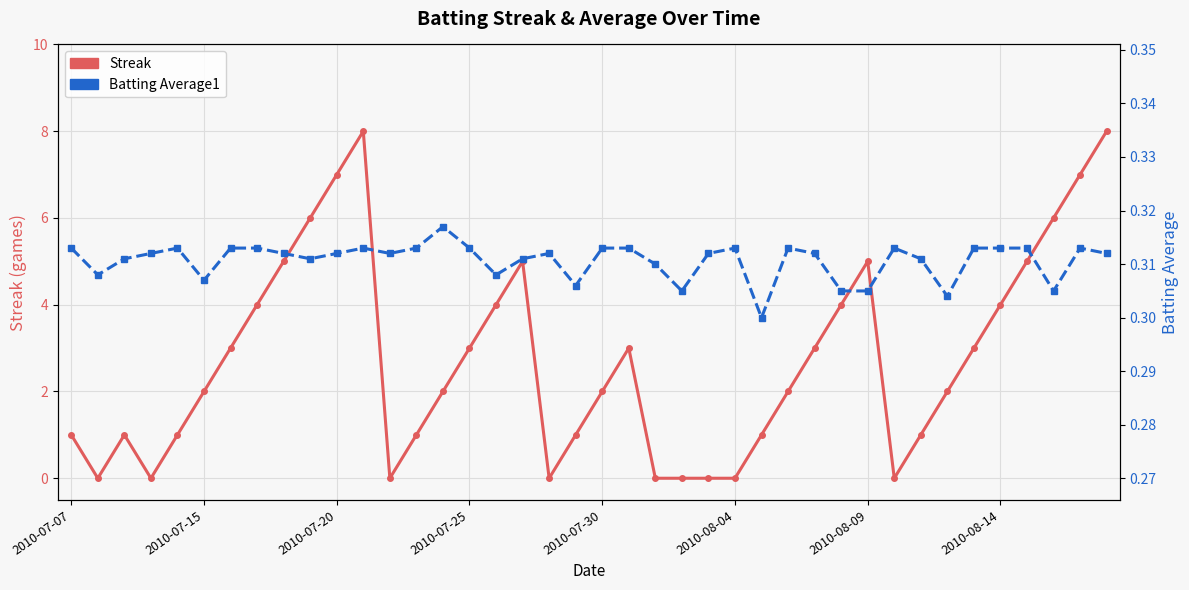

How many categories are shown in the chart?

40